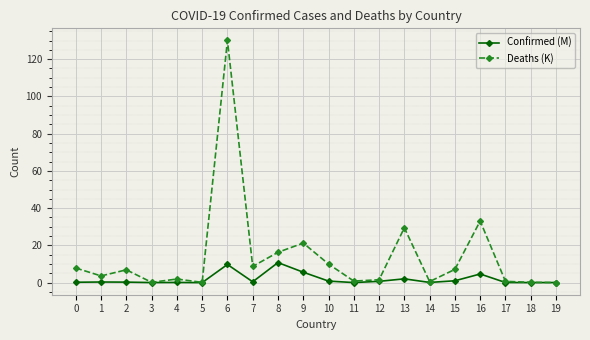

Which label corresponds to the largest value in the chart?

6